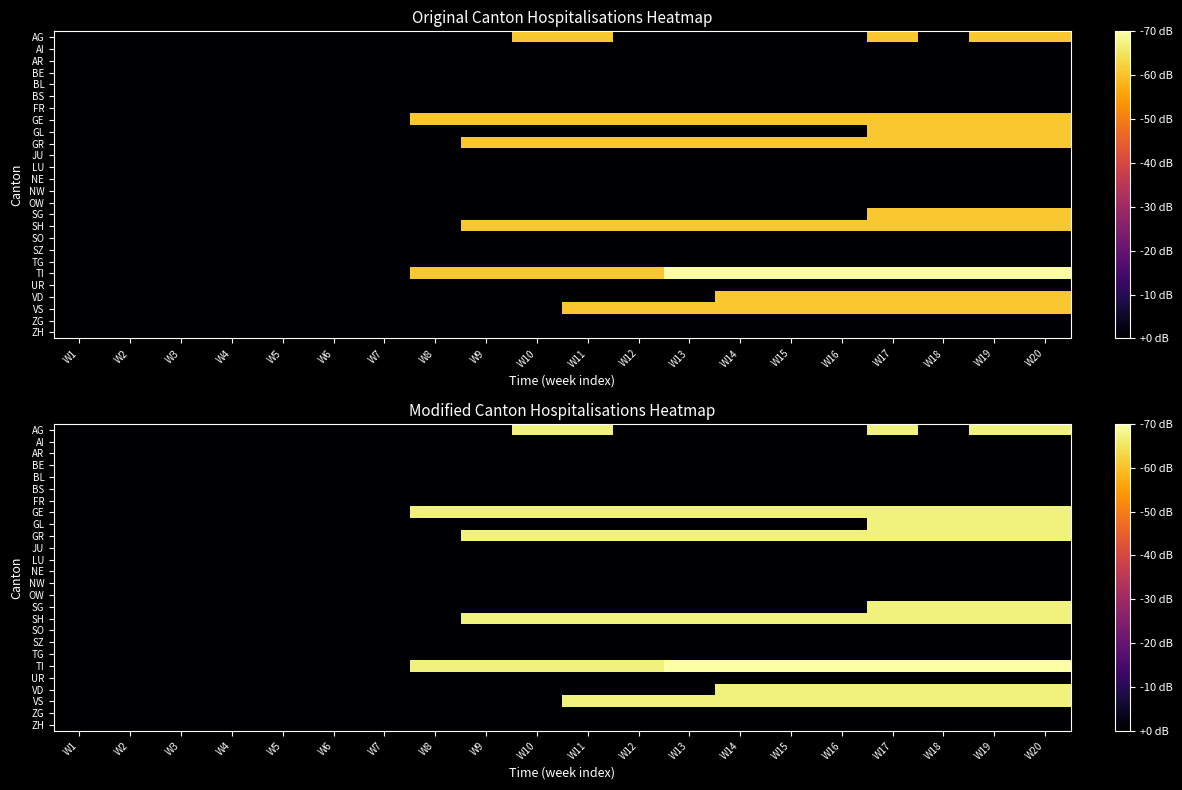

At which label does NW reach its peak?

W1